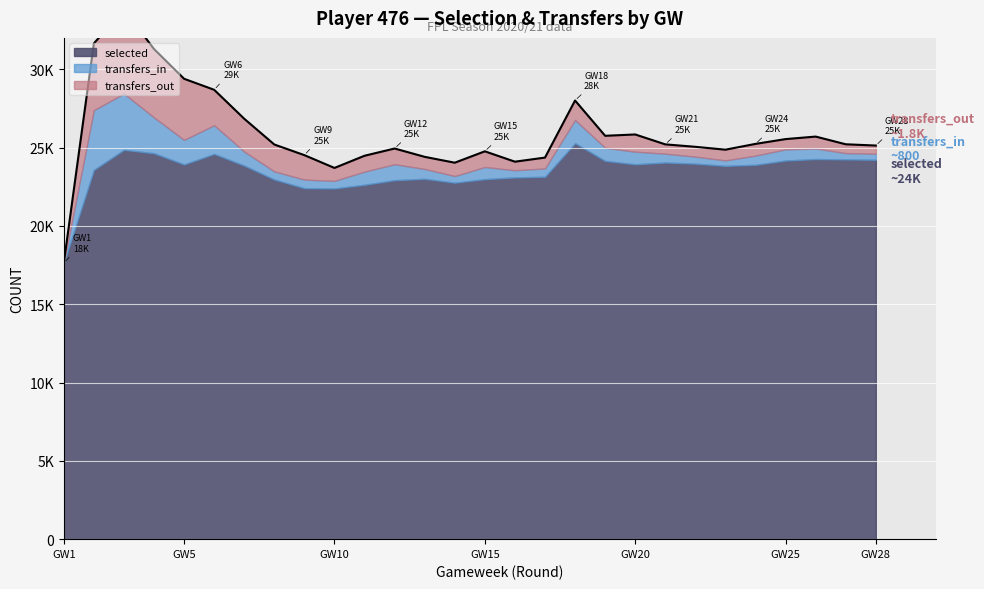

Rank the series by their maximum value, from lowest to highest.

transfers_in, transfers_out, selected